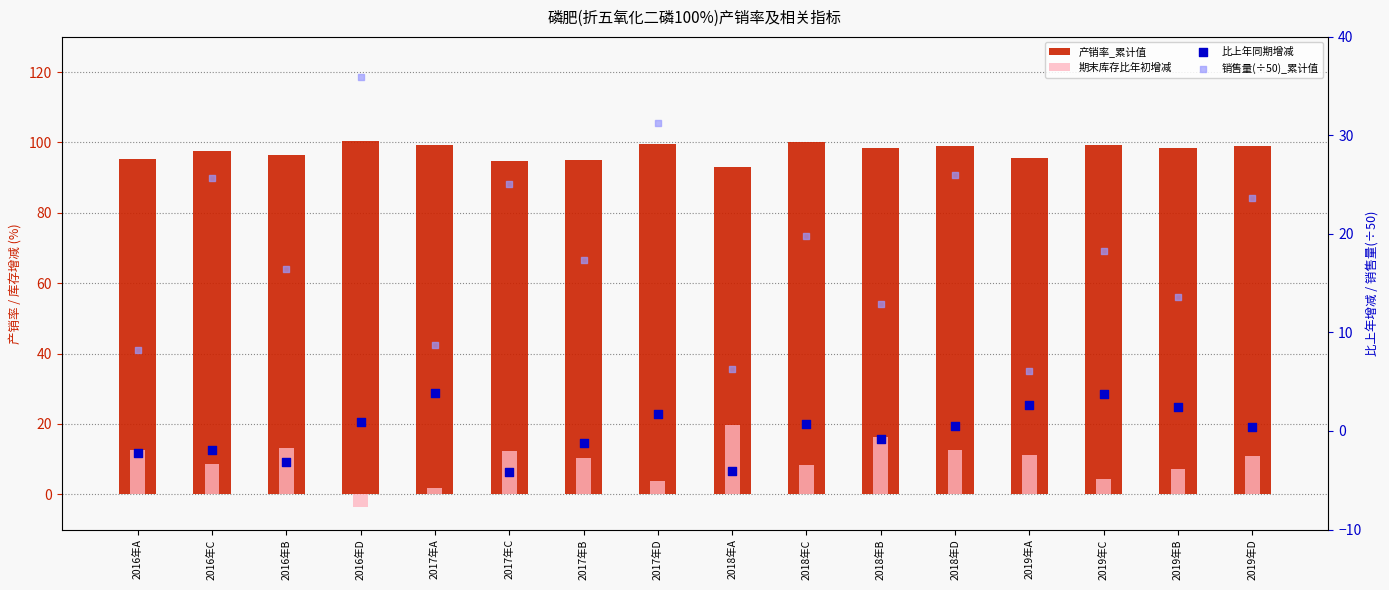

Which series has the largest Y range (max minus min)?

销售量(÷50)_累计值